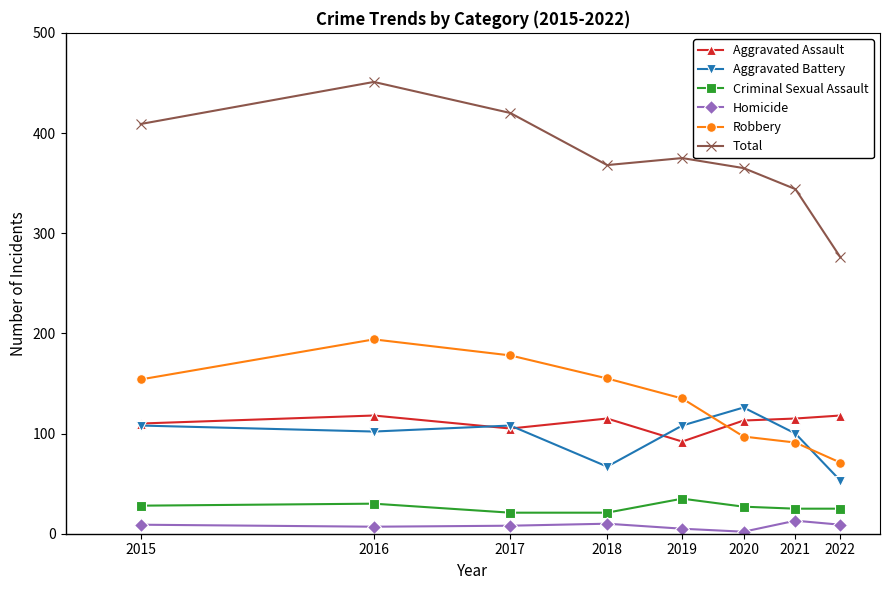

Which series has the largest range (max minus min)?

Total